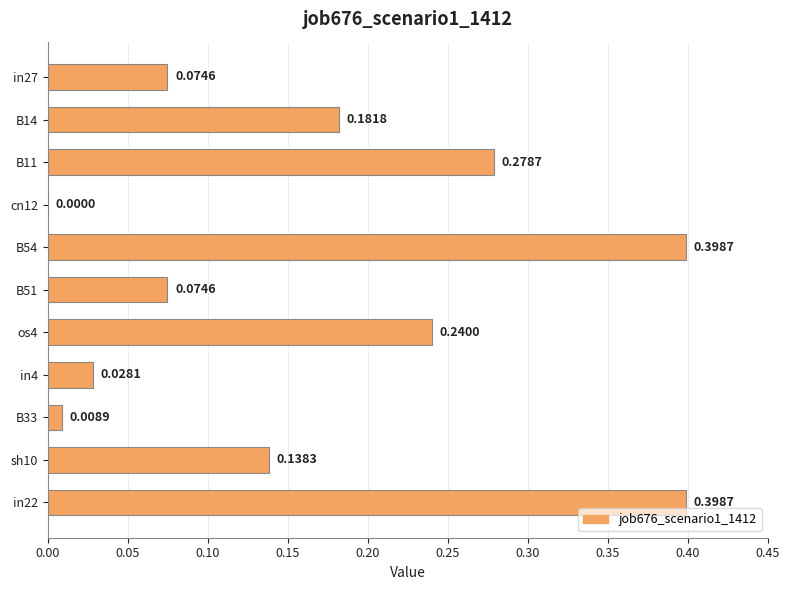

What is the sum of the values at B14 and B54?

0.6